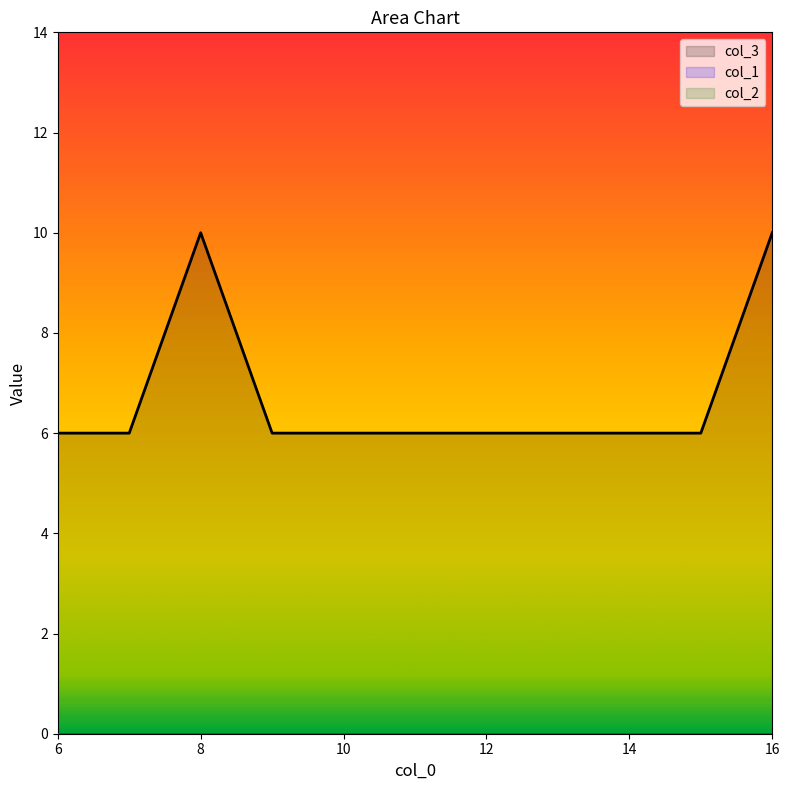

True or false: col_3 has more than 1 points higher than both neighbors.

False